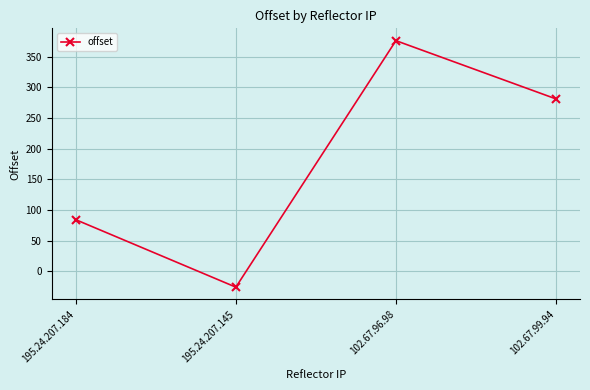

Rank the categories by value from lowest to highest.

195.24.207.145, 195.24.207.184, 102.67.99.94, 102.67.96.98